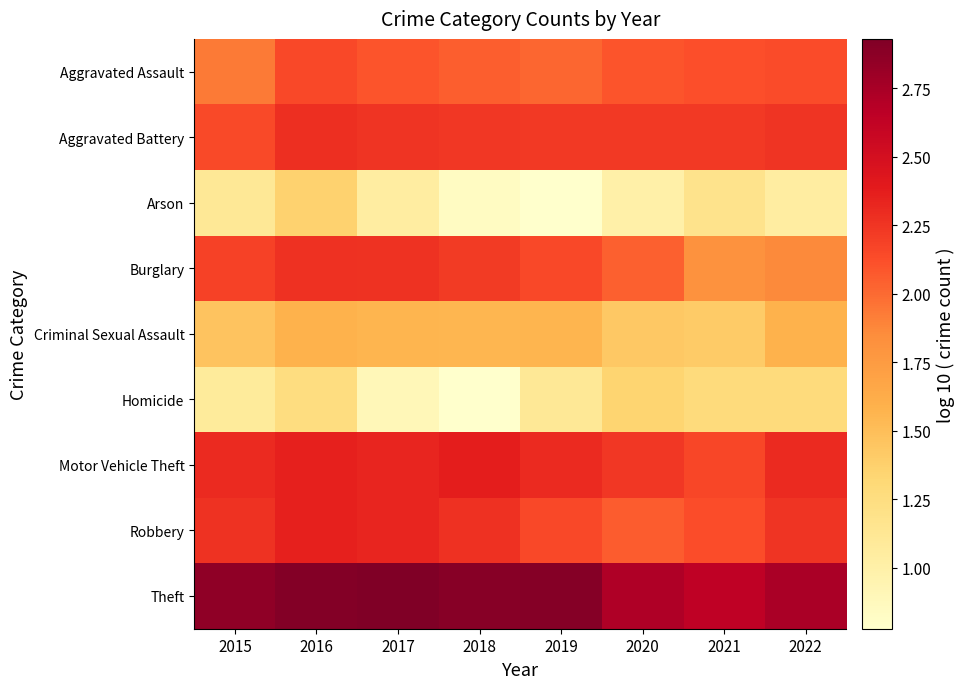

List the series in order of their peak value, highest first.

Theft, Motor Vehicle Theft, Robbery, Aggravated Battery, Burglary, Aggravated Assault, Criminal Sexual Assault, Arson, Homicide